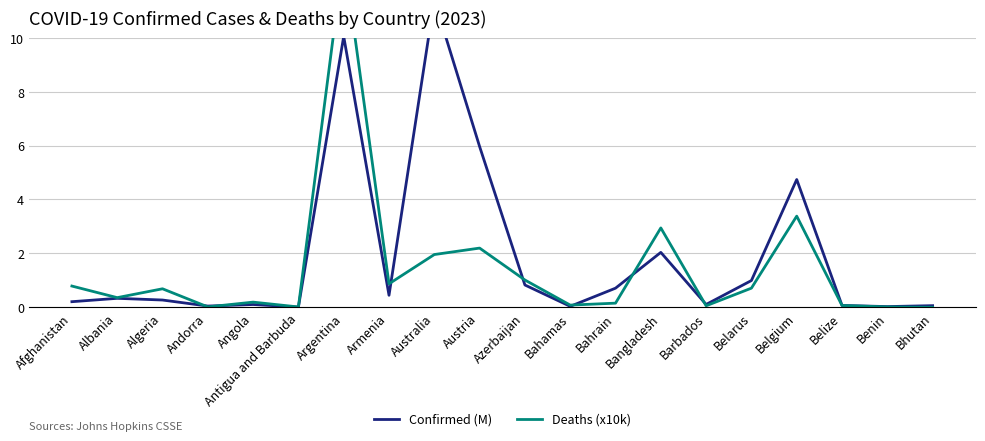

What position from the left is Bahamas?

12